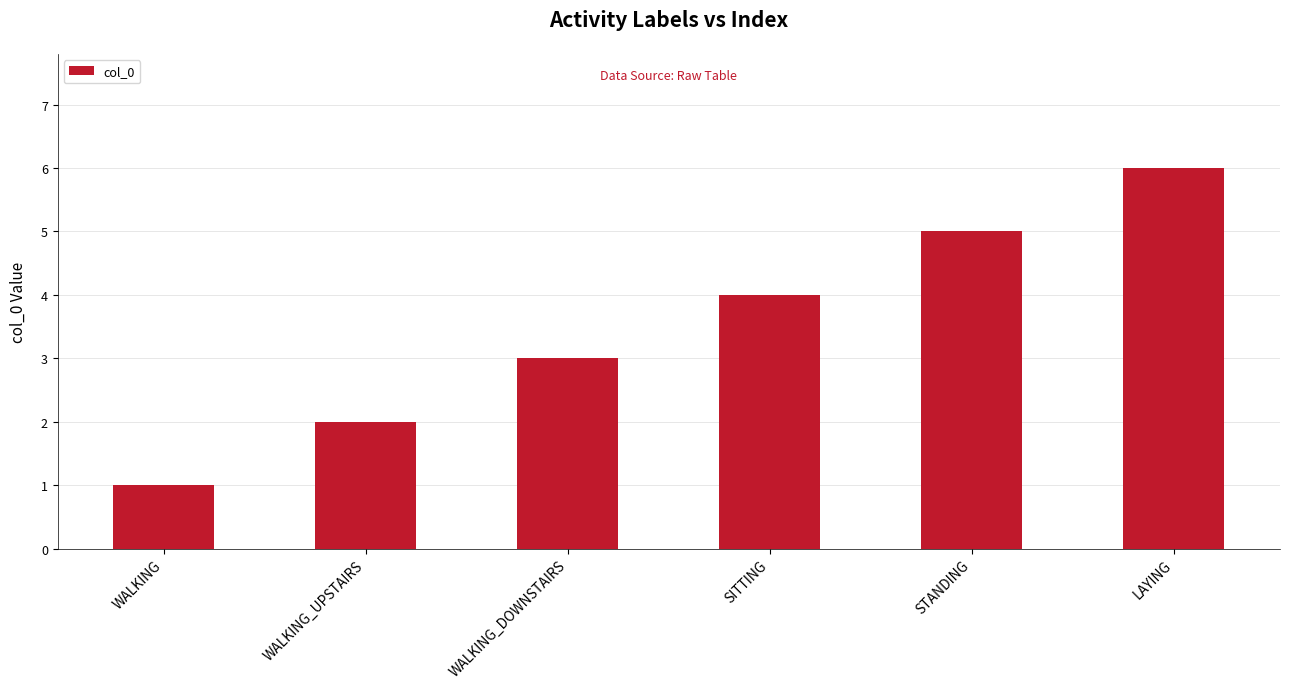

What is the approximate value at WALKING?

1